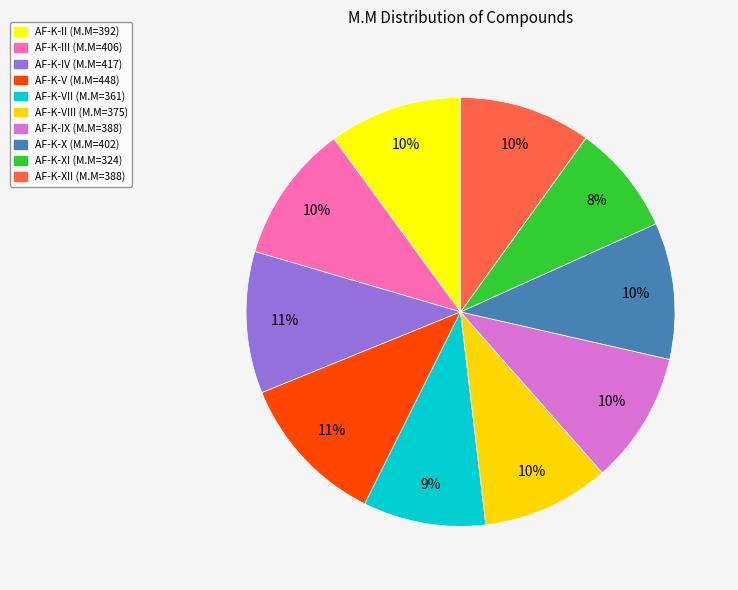

How many segments does this pie chart have?

10